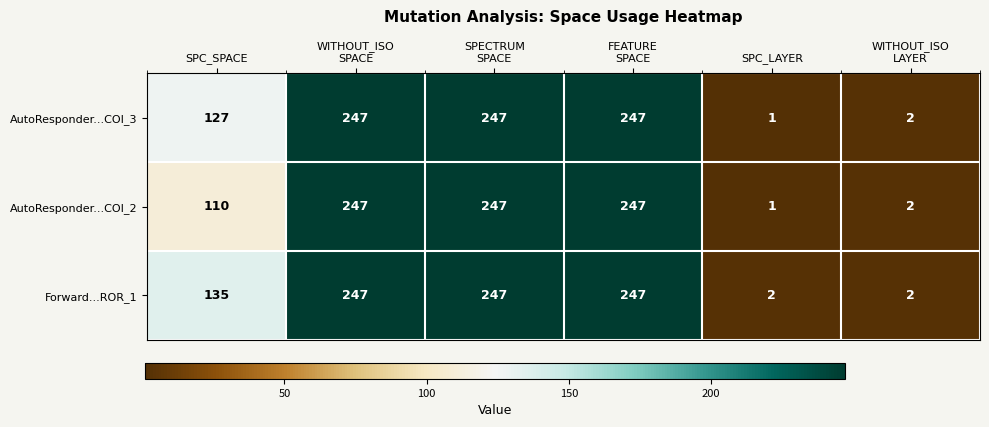

The value of AutoResponder...COI_2 at SPC_SPACE is 41. True or false?

False